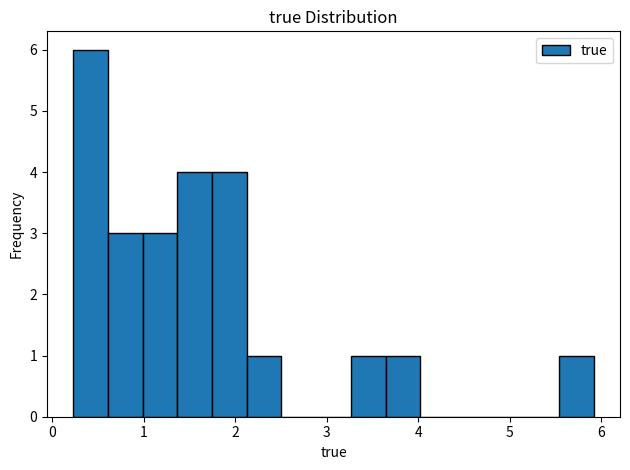

Read against the x-axis, roughly where is the centre of the tallest bar?

0.4